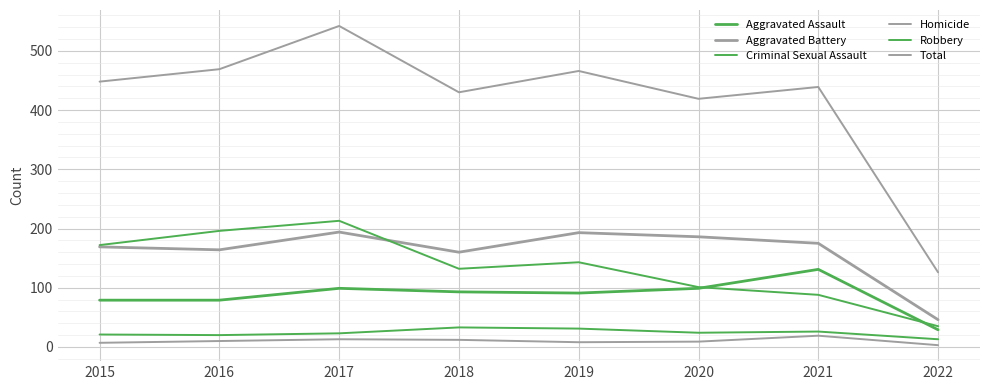

Which category has the lowest value across all series?

2022